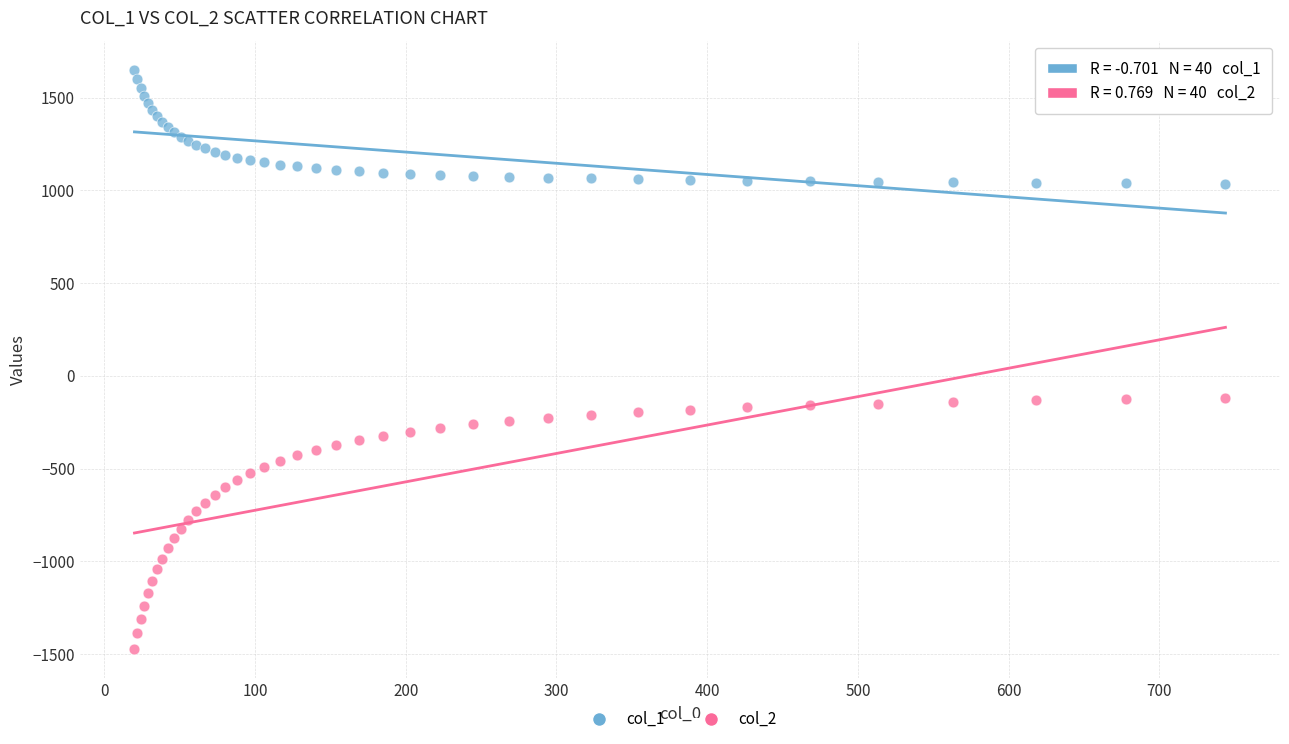

What is the X range (max minus min) for the scatter plot?

723.9